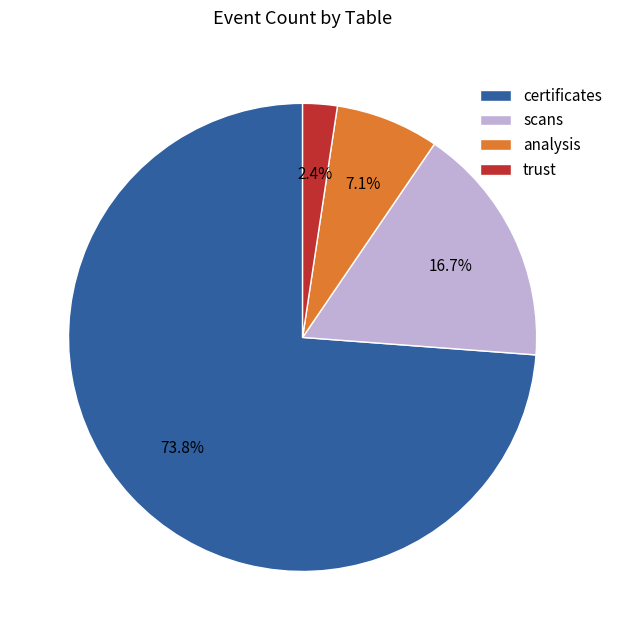

What is the total percentage of certificates and trust?

76.2%